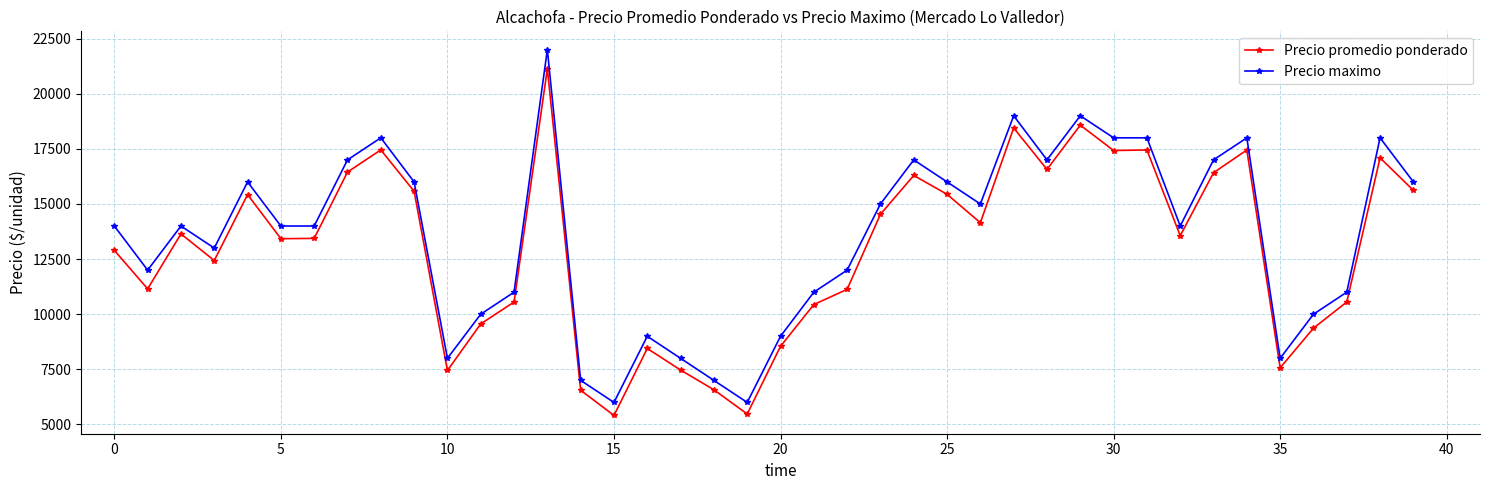

True or false: Precio promedio ponderado and Precio maximo intersect in this chart.

False